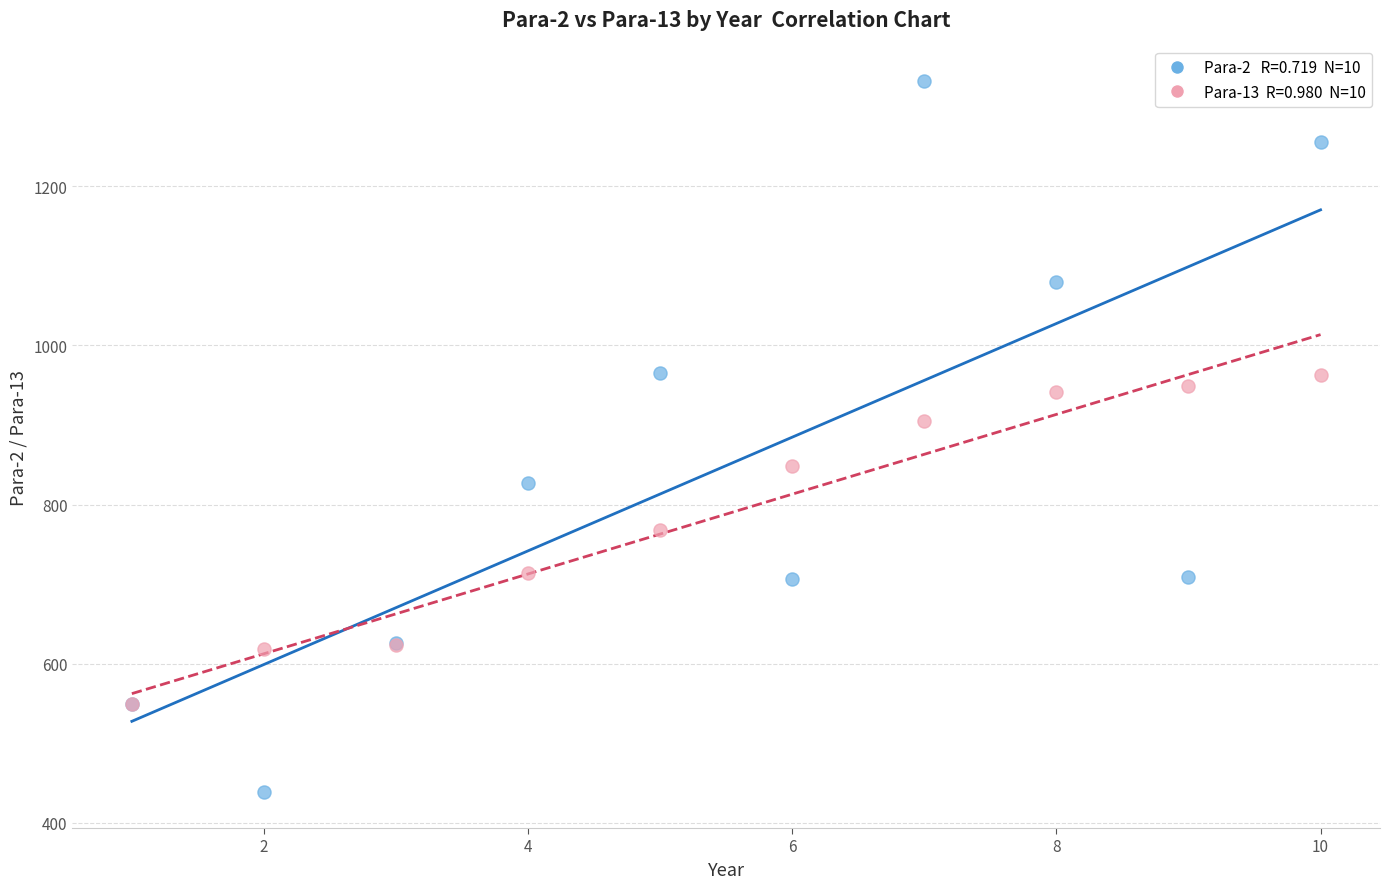

Across all series, what Y value is closest to 885?

905.4